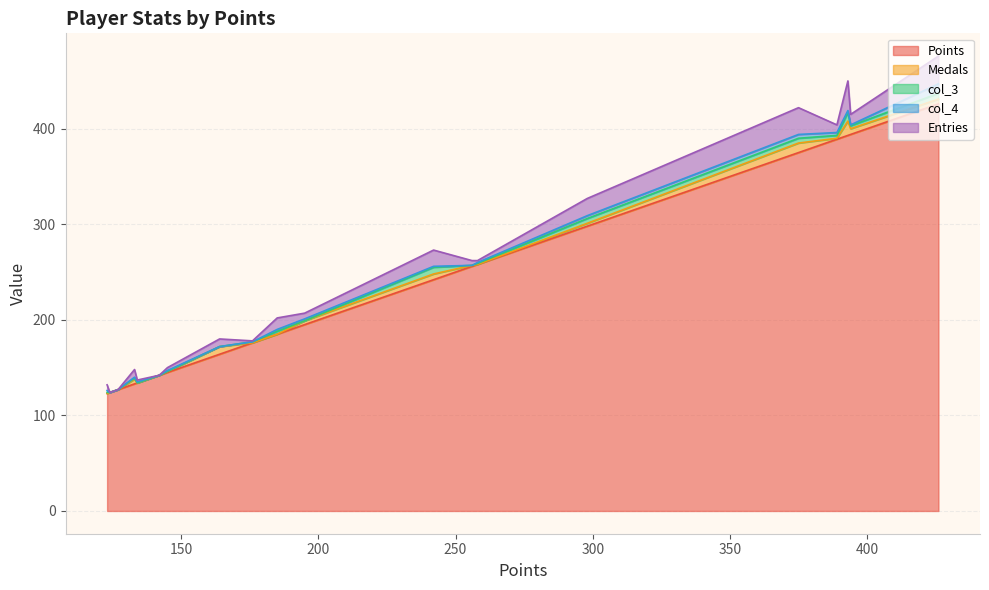

How many lines are shown in the chart?

5